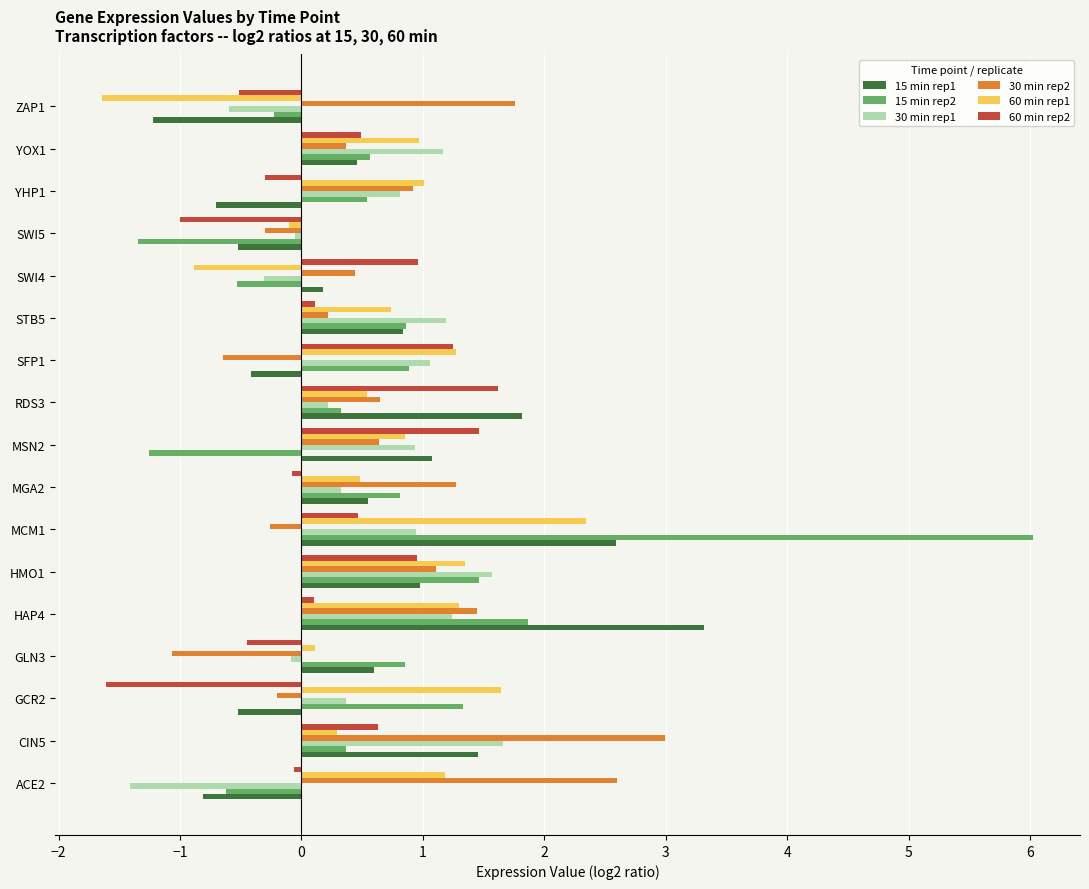

What is the smallest value displayed?

-1.6